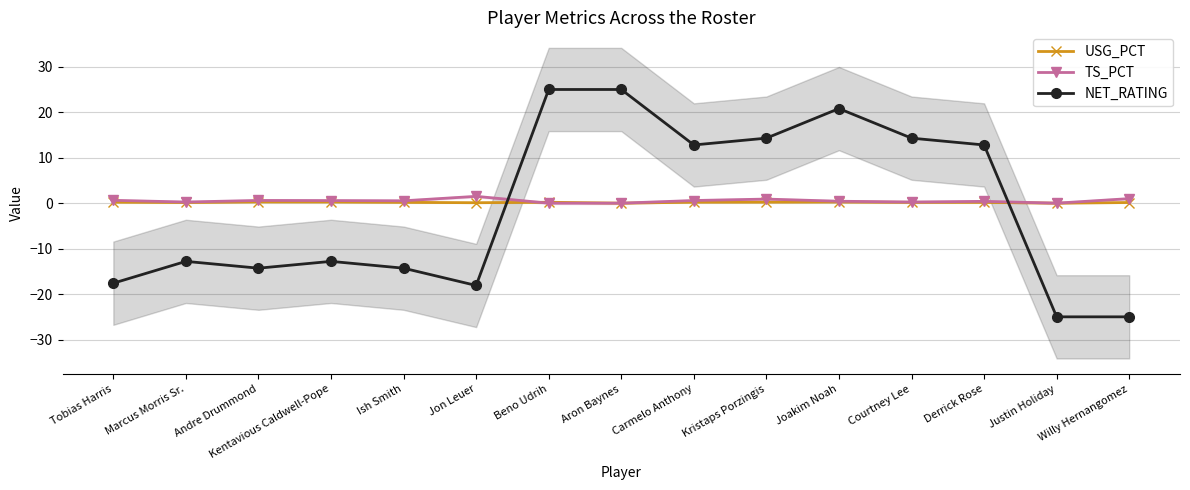

What is the minimum value shown in the chart?

-25.0